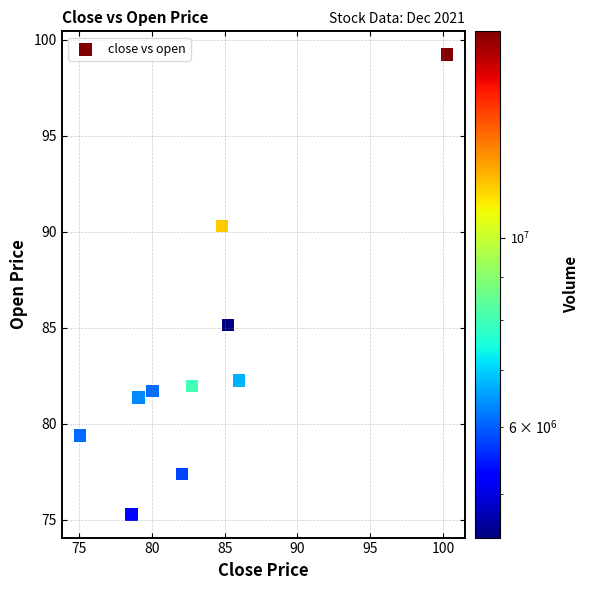

What Y value in the scatter plot is closest to 87?

85.1